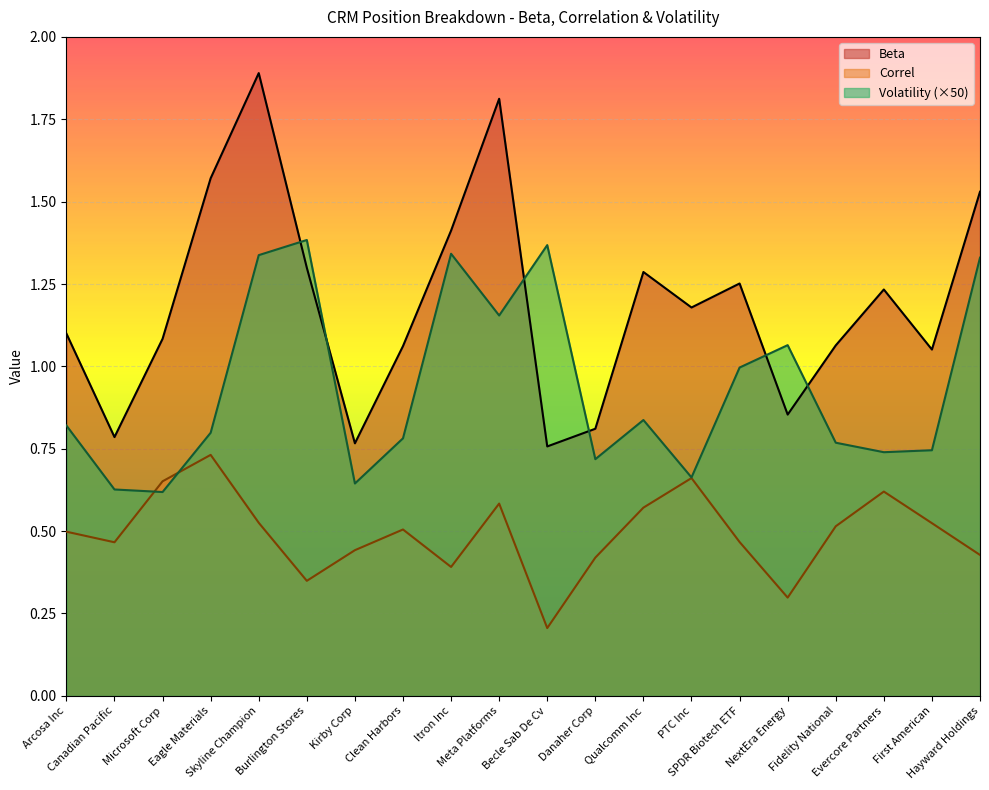

How many lines are shown in the chart?

3